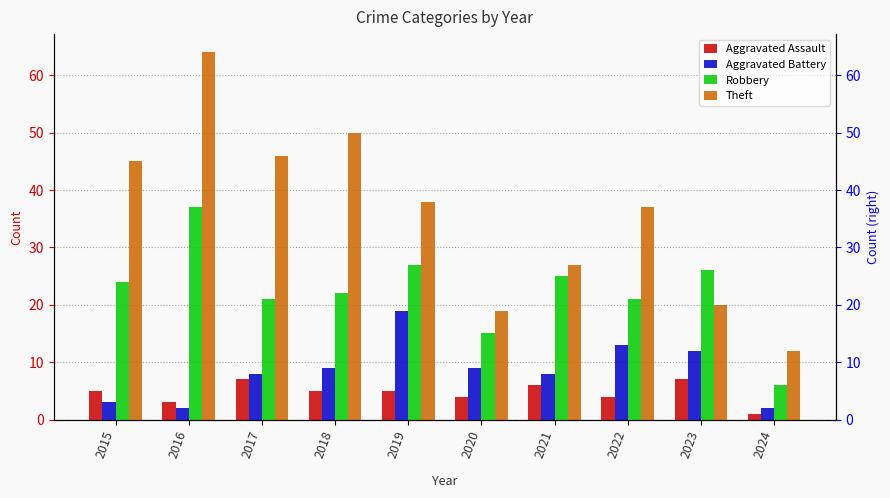

Rank the categories by Robbery value from highest to lowest.

2016, 2019, 2023, 2021, 2015, 2018, 2017, 2022, 2020, 2024